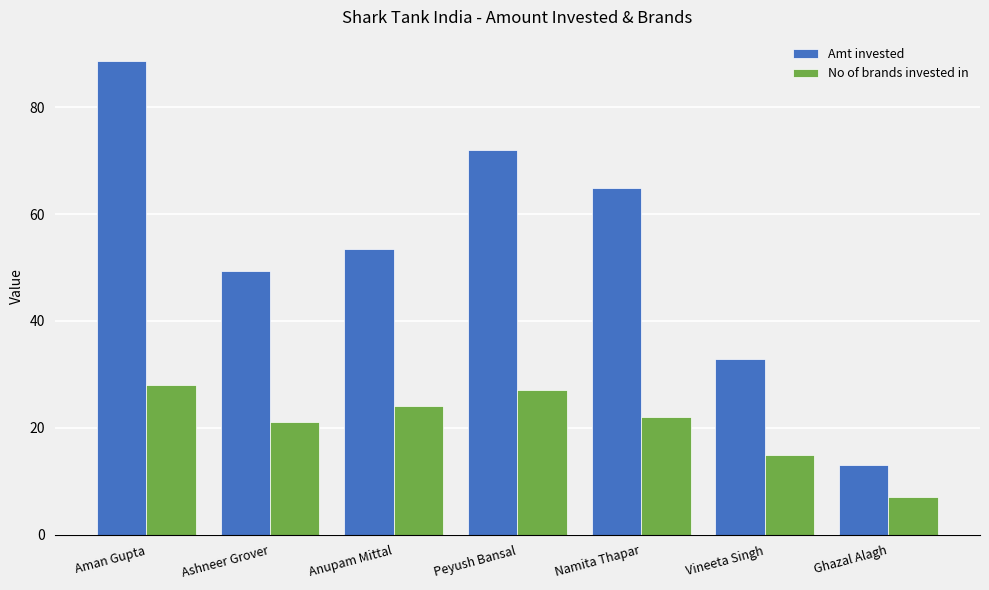

The No of brands invested in series shows 15.0 at Vineeta Singh. True or false?

True